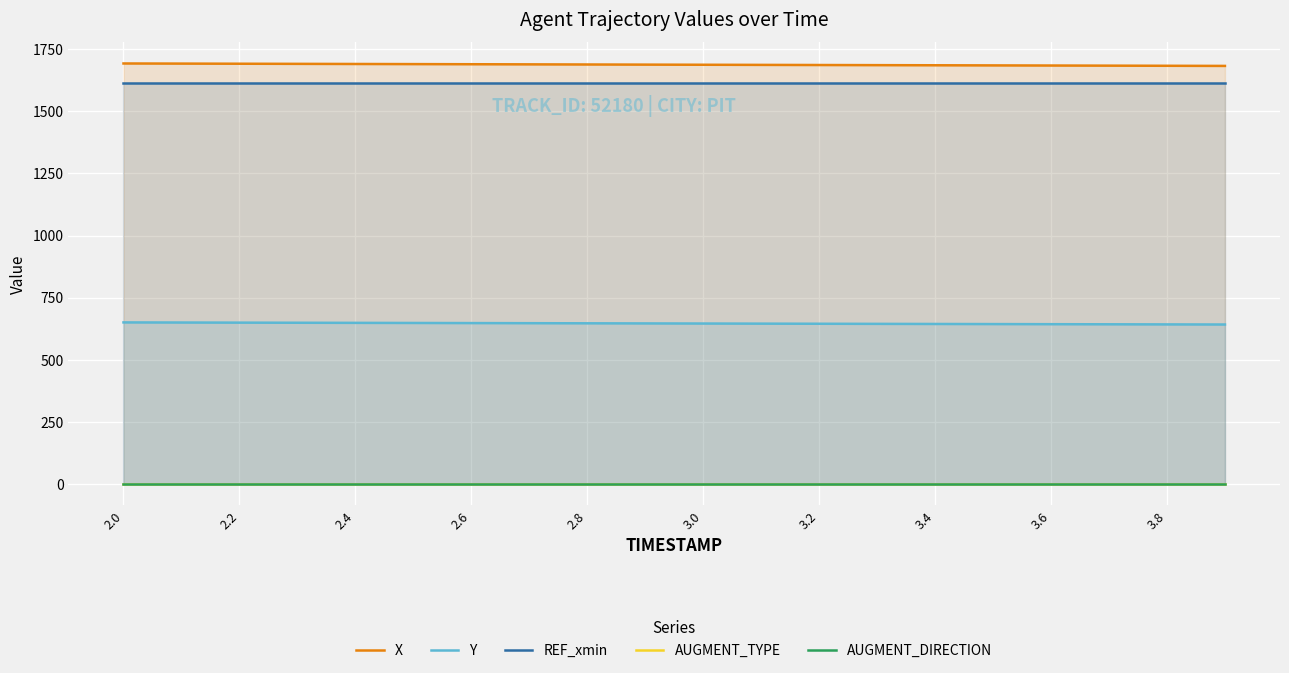

What is the total value across all series at 2.6?

3956.8